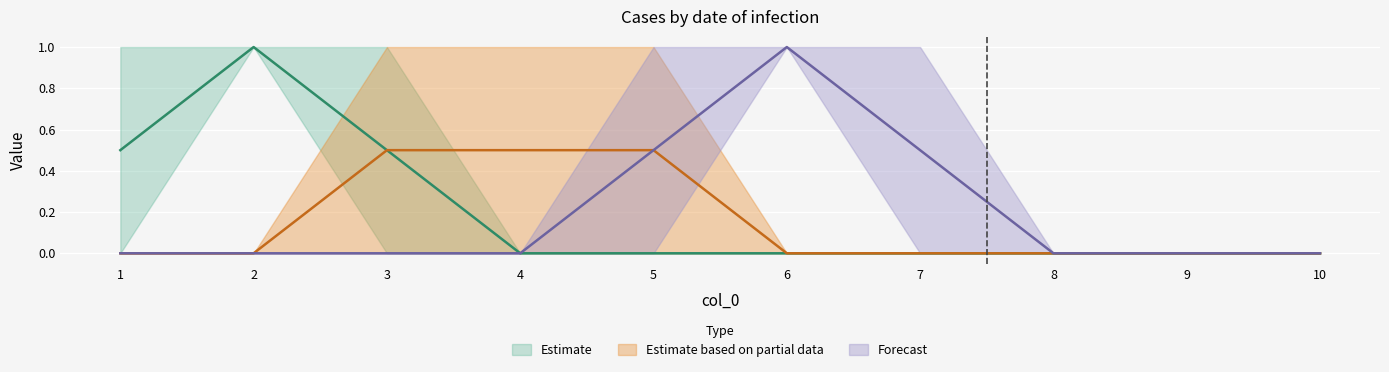

What is the total value across all series at 3?

2